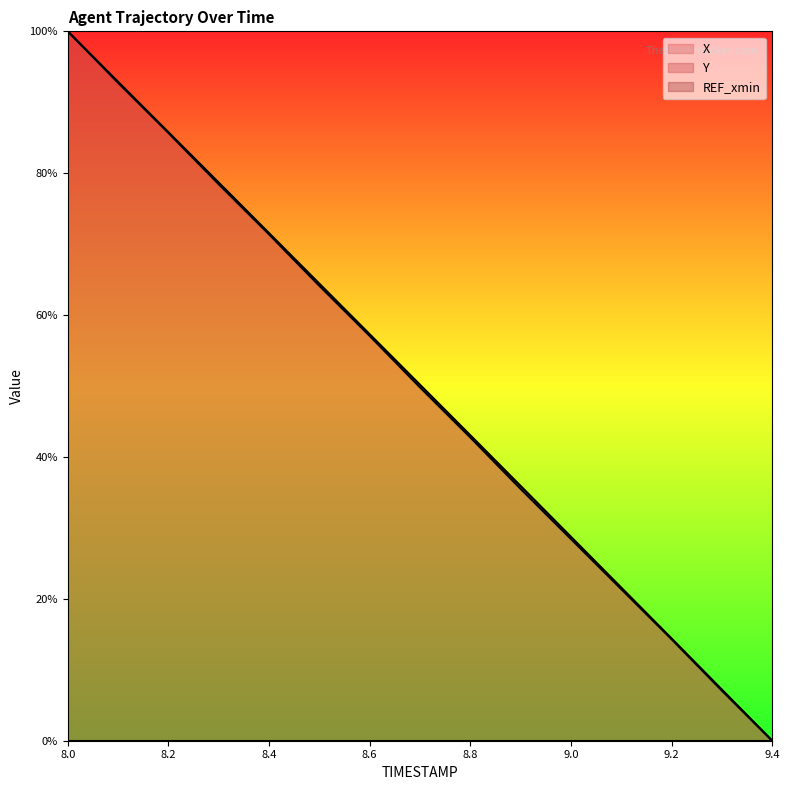

At which category is the sum across all series the highest?

8.0